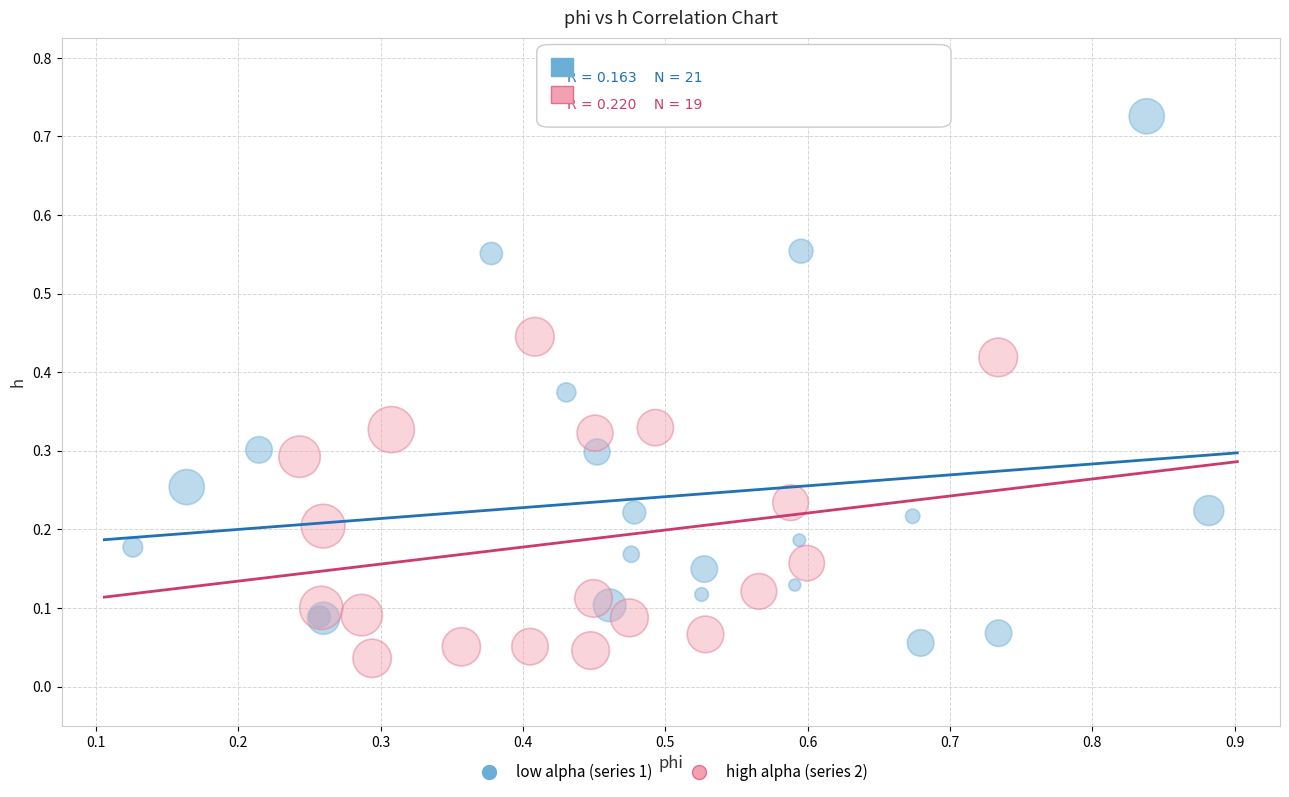

Which series has the widest spread of Y values?

low alpha (series 1)